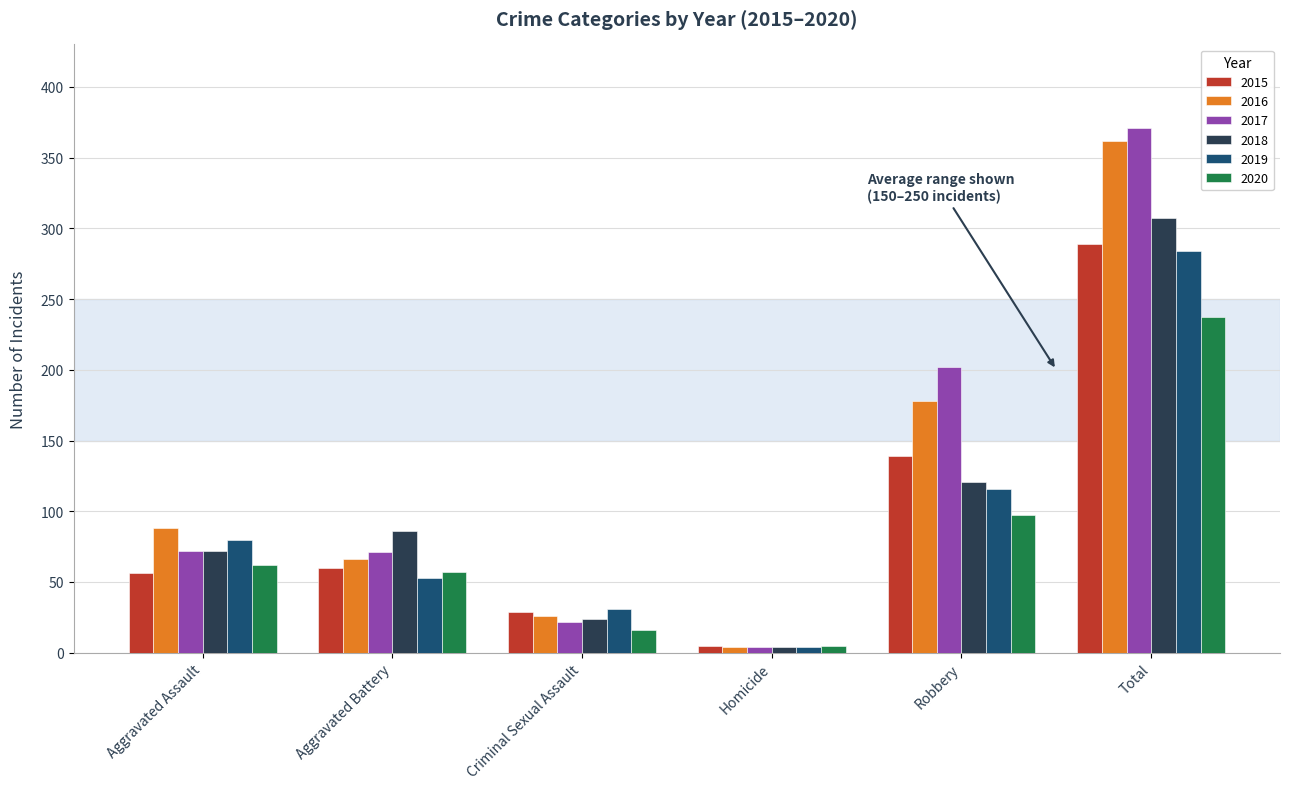

What is the value of the 2019 bar at the 3rd from the left?

31